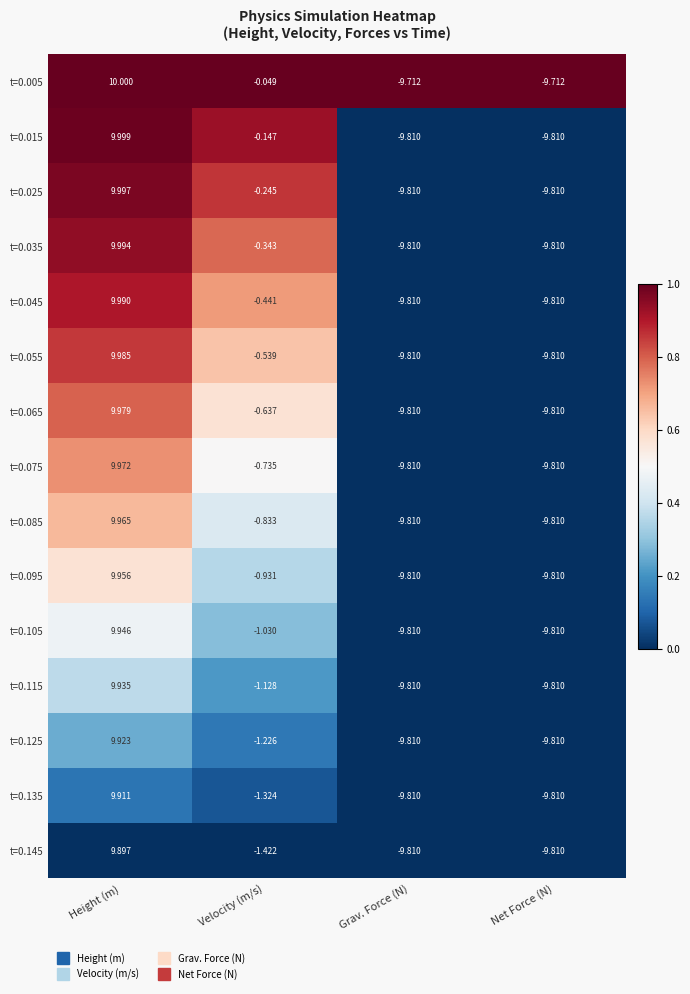

Where is t=0.115 nearest to the value 0?

Velocity (m/s)